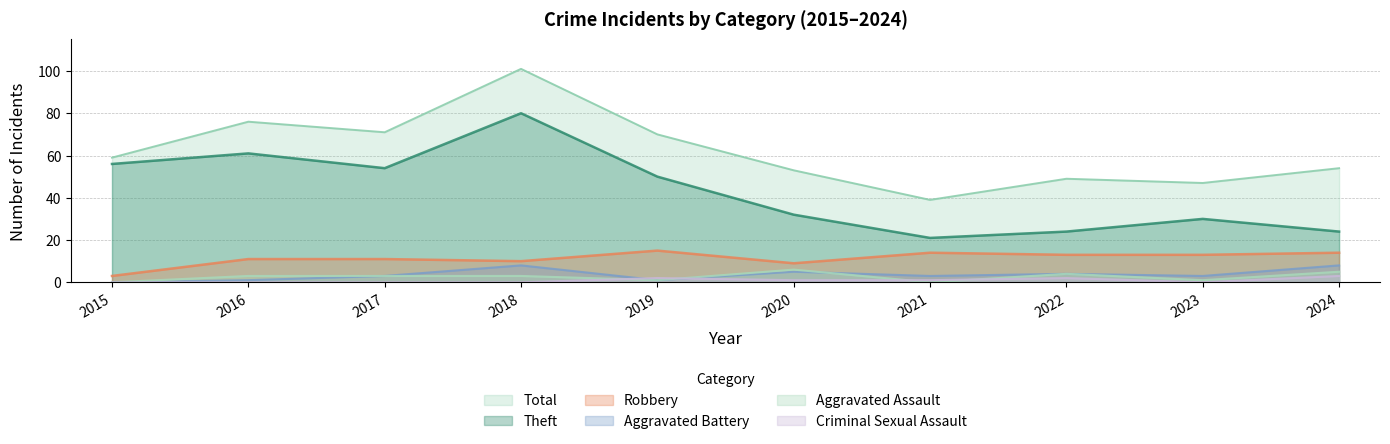

Reading left to right, transcribe all the data shown in this chart.

Theft: 2015=56	2016=61	2017=54	2018=80	2019=50	2020=32	2021=21	2022=24	2023=30	2024=24
Robbery: 2015=3	2016=11	2017=11	2018=10	2019=15	2020=9	2021=14	2022=13	2023=13	2024=14
Aggravated Battery: 2015=0	2016=1	2017=3	2018=8	2019=1	2020=5	2021=3	2022=4	2023=3	2024=8
Aggravated Assault: 2015=0	2016=3	2017=3	2018=3	2019=1	2020=6	2021=0	2022=4	2023=1	2024=5
Criminal Sexual Assault: 2015=0	2016=0	2017=0	2018=0	2019=2	2020=1	2021=1	2022=2	2023=0	2024=3
Total: 2015=59	2016=76	2017=71	2018=101	2019=70	2020=53	2021=39	2022=49	2023=47	2024=54